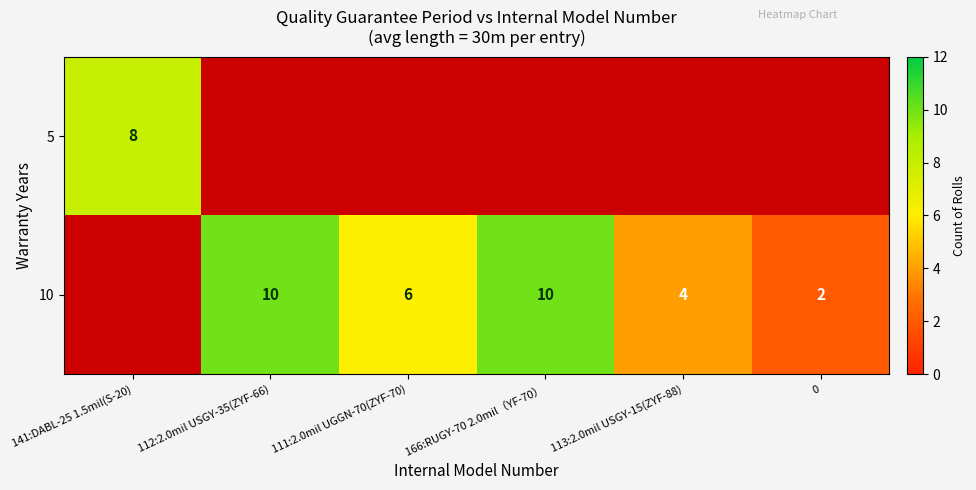

The 5 series shows 8 at 141:DABL-25 1.5mil(S-20). True or false?

True